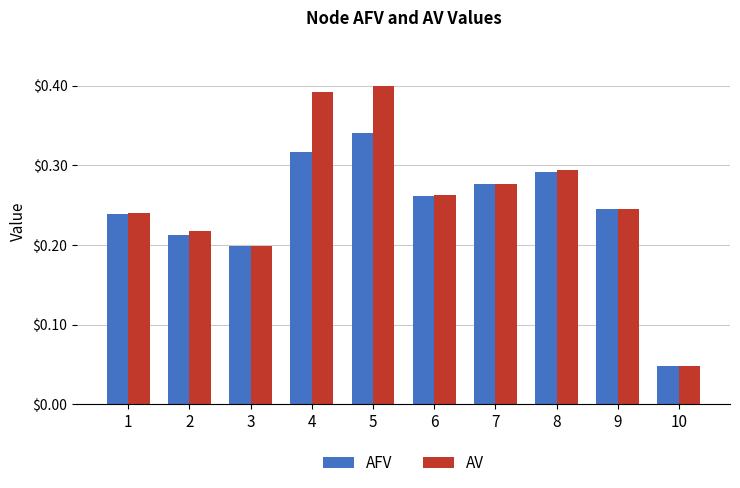

At which label does AV reach its peak?

5